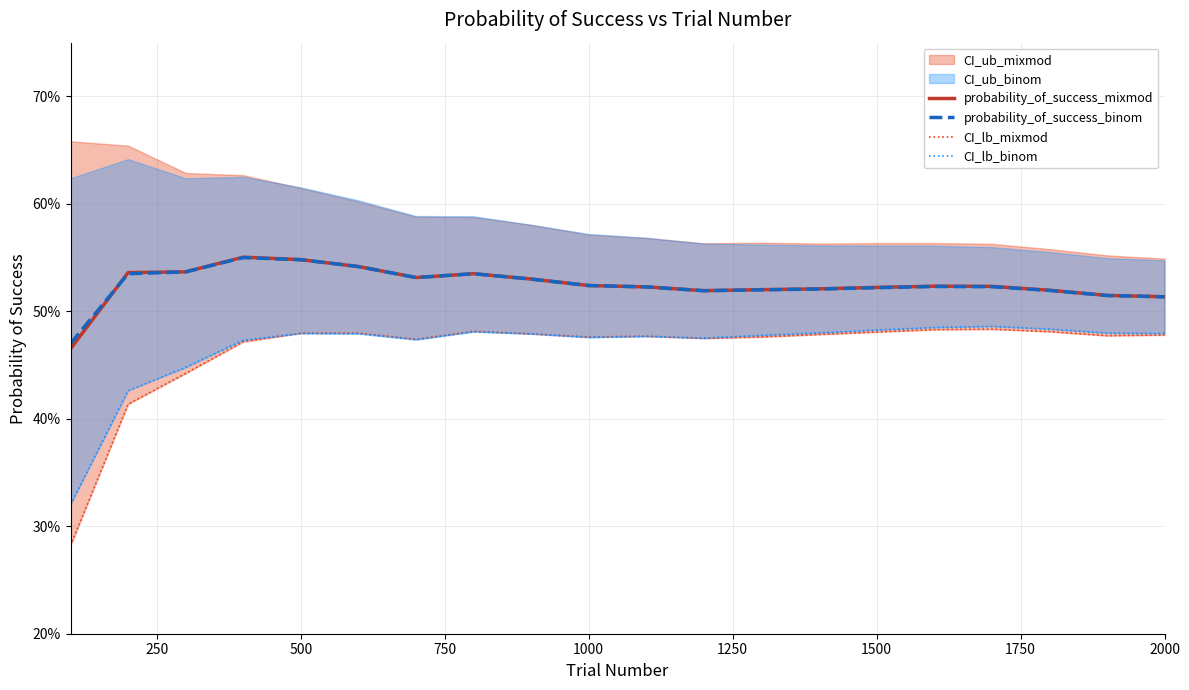

Reading right to left, list all the values displayed in this chart.

probability_of_success_mixmod: 0.5	0.5	0.5	0.5	0.5	0.5	0.5	0.5	0.5	0.5	0.5	0.5	0.5	0.5	0.5	0.5	0.6	0.5	0.5	0.5
probability_of_success_binom: 0.5	0.5	0.5	0.5	0.5	0.5	0.5	0.5	0.5	0.5	0.5	0.5	0.5	0.5	0.5	0.5	0.6	0.5	0.5	0.5
CI_lb_mixmod: 0.5	0.5	0.5	0.5	0.5	0.5	0.5	0.5	0.5	0.5	0.5	0.5	0.5	0.5	0.5	0.5	0.5	0.4	0.4	0.3
CI_lb_binom: 0.5	0.5	0.5	0.5	0.5	0.5	0.5	0.5	0.5	0.5	0.5	0.5	0.5	0.5	0.5	0.5	0.5	0.4	0.4	0.3